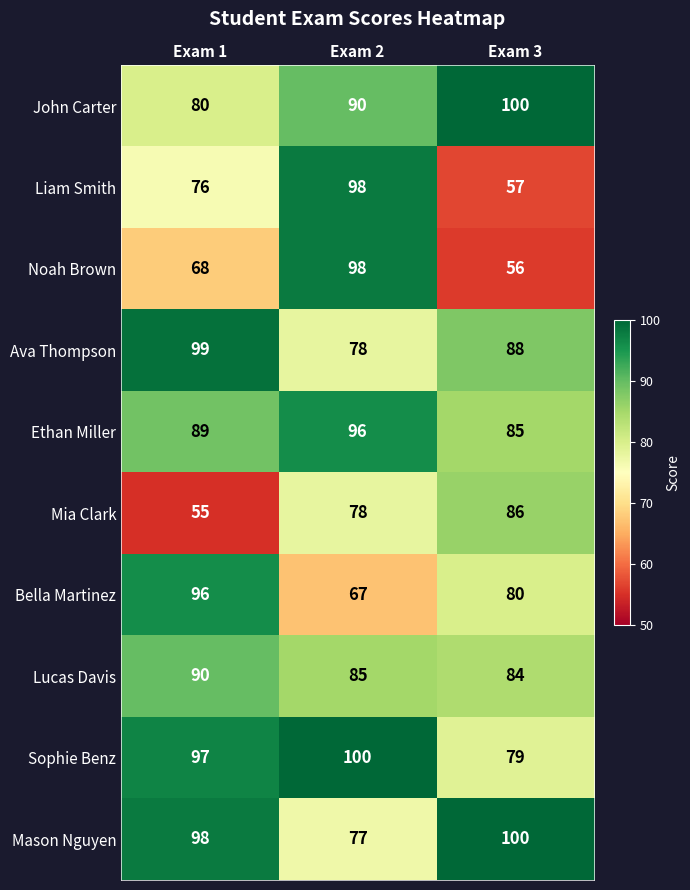

What is the total value across all series at Exam 2?

867